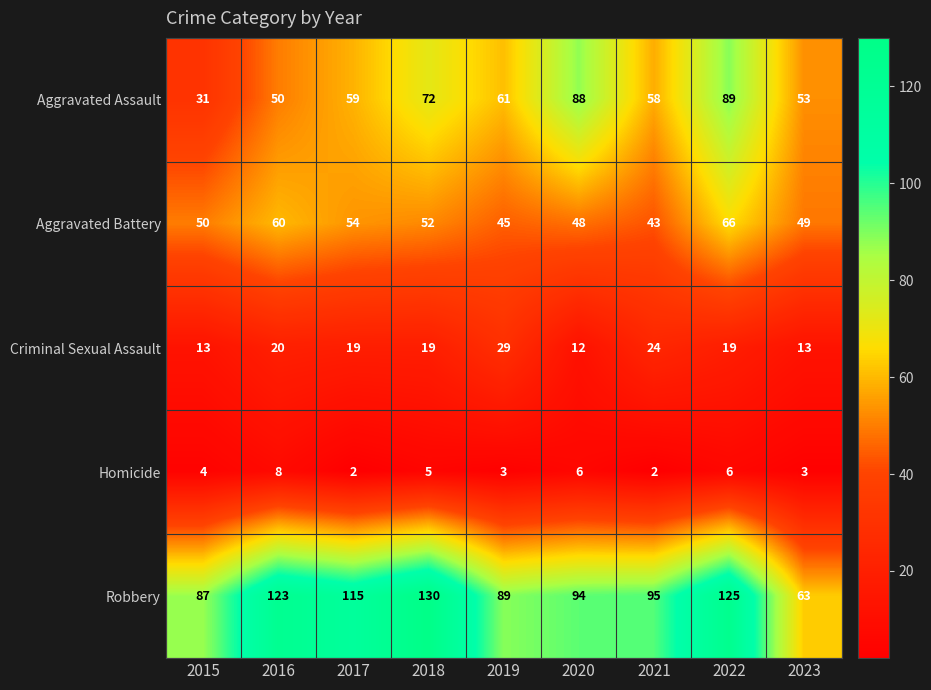

The value of Aggravated Assault at 2021 is 14. True or false?

False